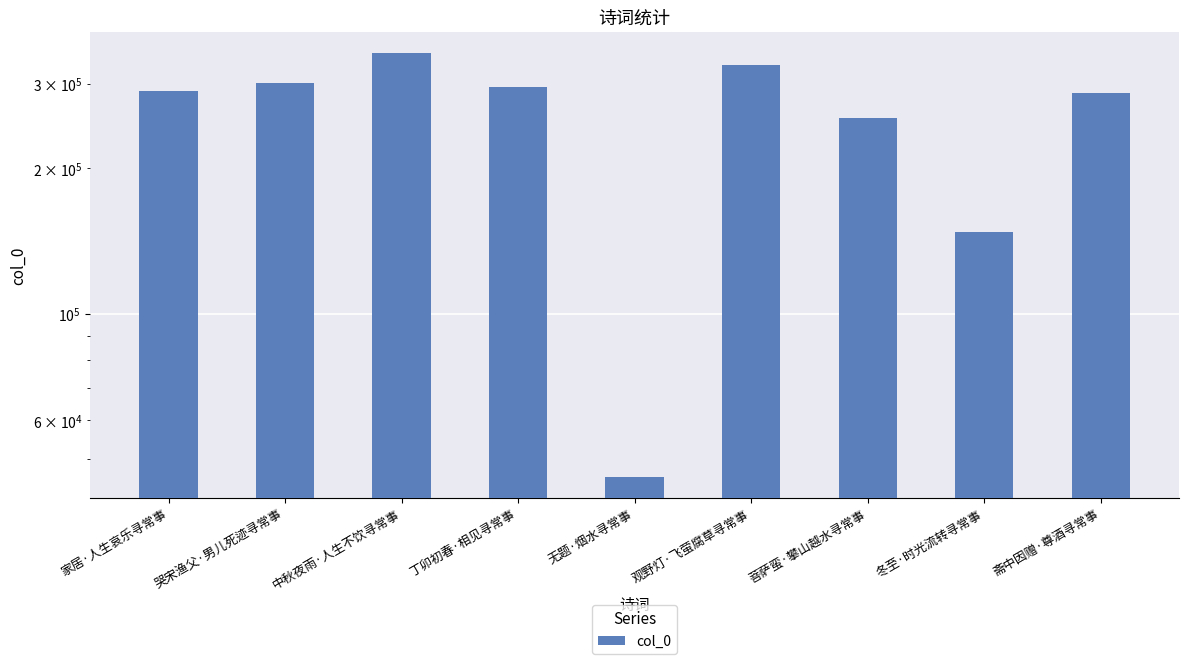

What is the sum of the values at 冬至·时光流转寻常事 and 斋中因赠·尊酒寻常事?

434197